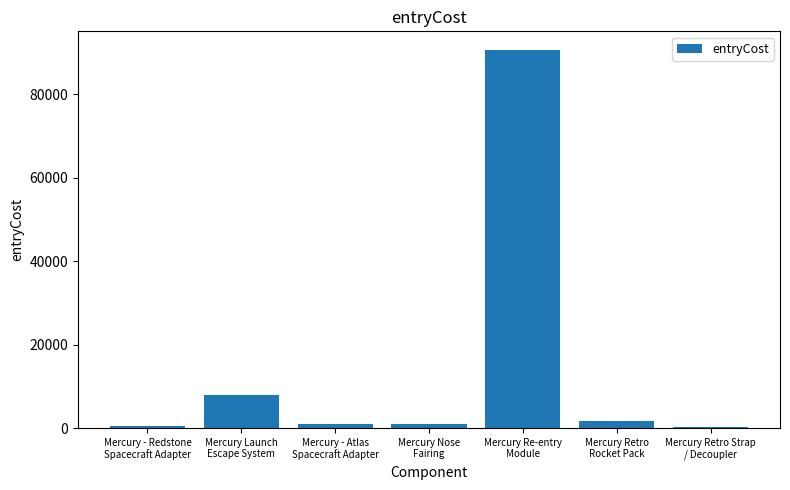

What is the difference between the values at Mercury Retro
Rocket Pack and Mercury Launch
Escape System?

6400